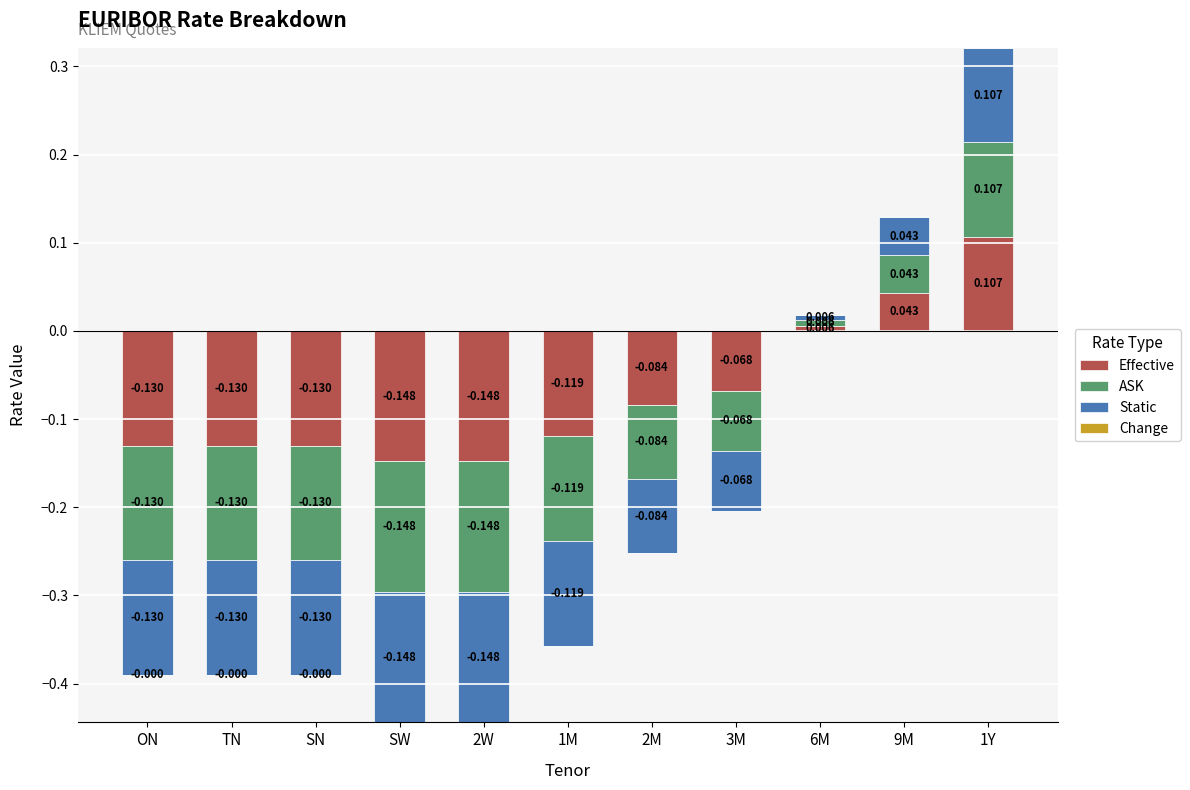

Between 2M and TN, which is larger?

2M